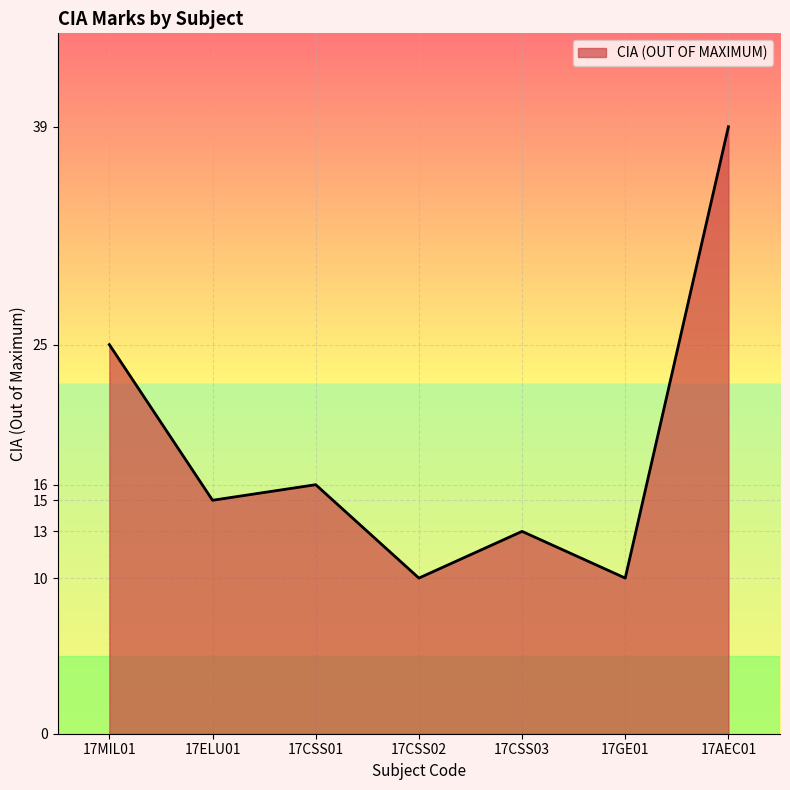

At which category does the data reach its first local peak?

17CSS01